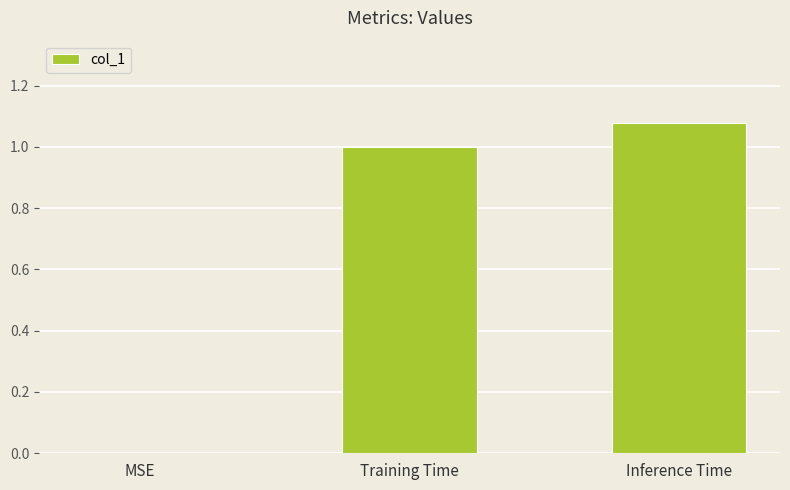

Which label corresponds to the largest value in the chart?

Inference Time